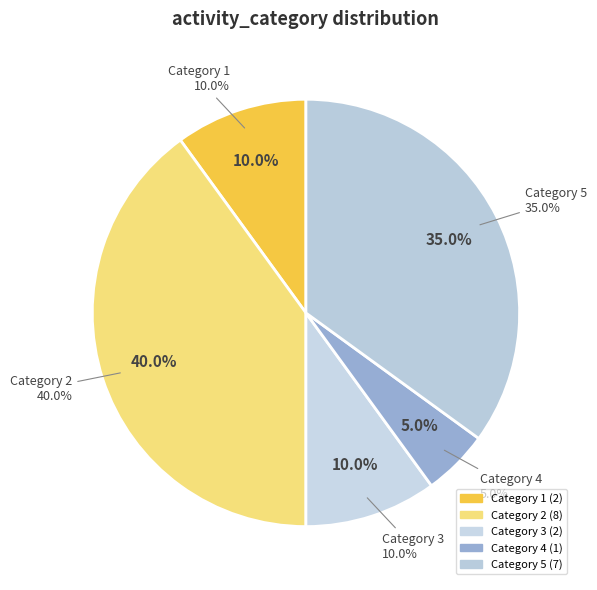

To the nearest percent, what is the average slice percentage?

20%